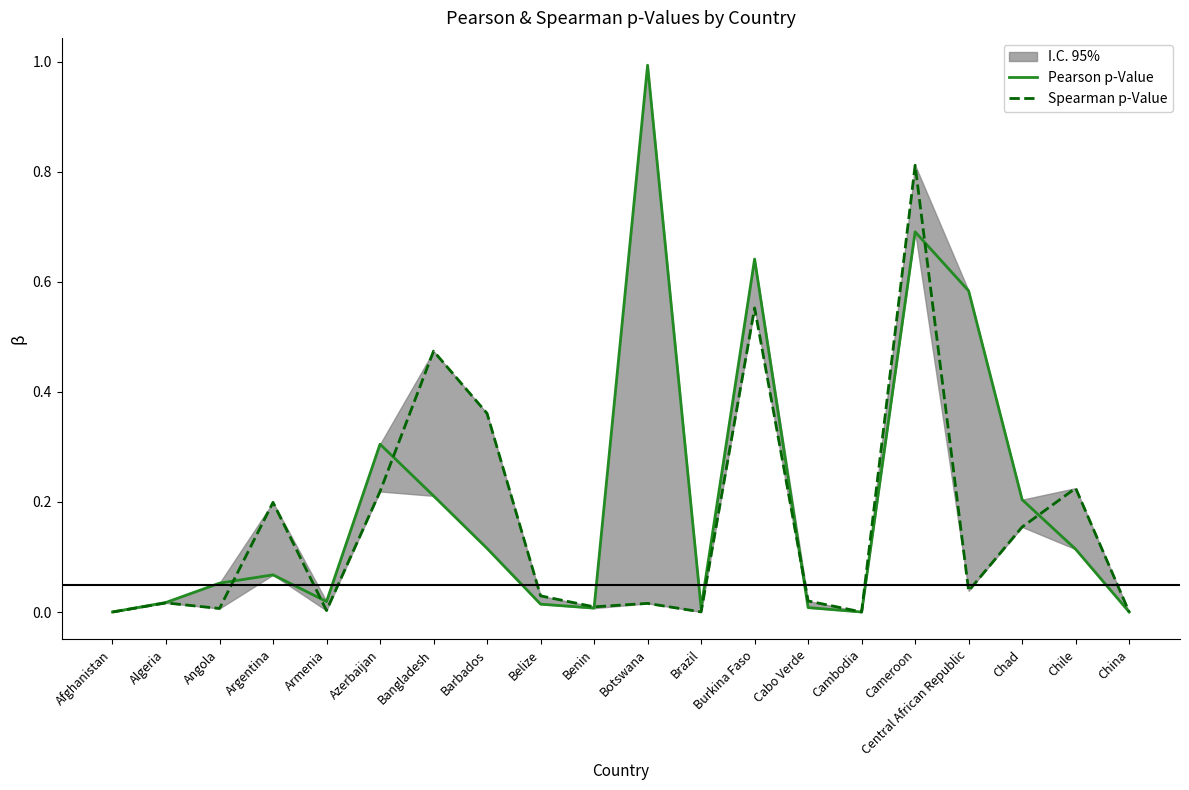

At Benin, list the series in order from smallest to largest.

Pearson p-Value, Spearman p-Value